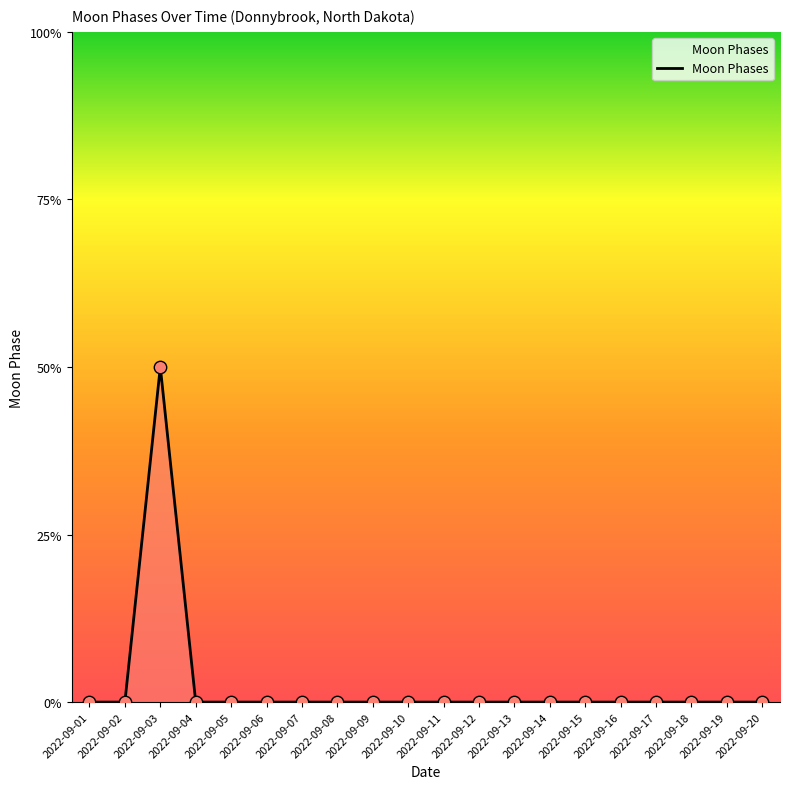

Between 2022-09-10 and 2022-09-11, which is larger?

2022-09-10